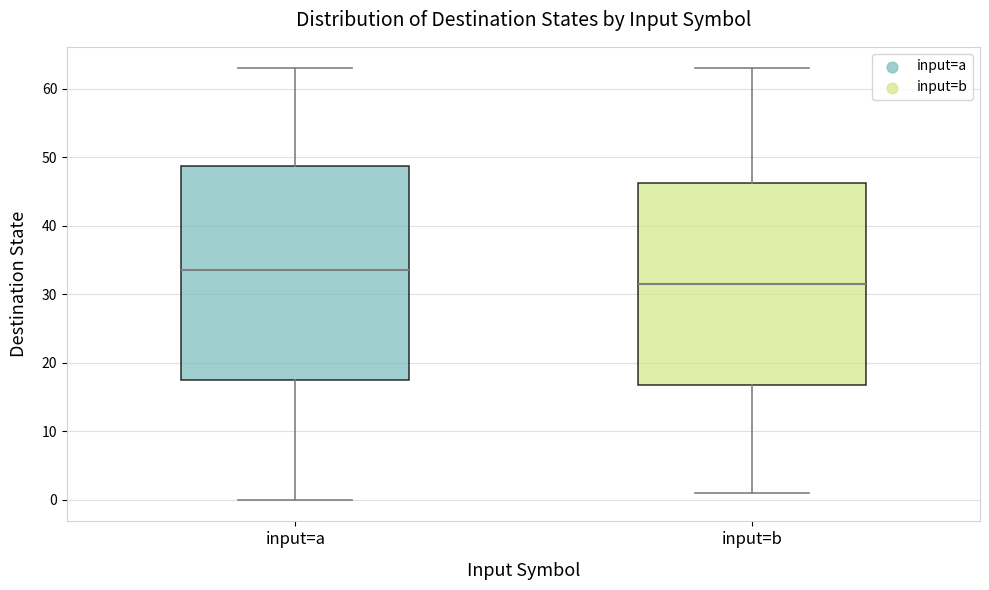

Where does the upper whisker of the box for input=a end on the y-axis? The values are not printed on the chart, so give them approximately, as read against the axis.

63